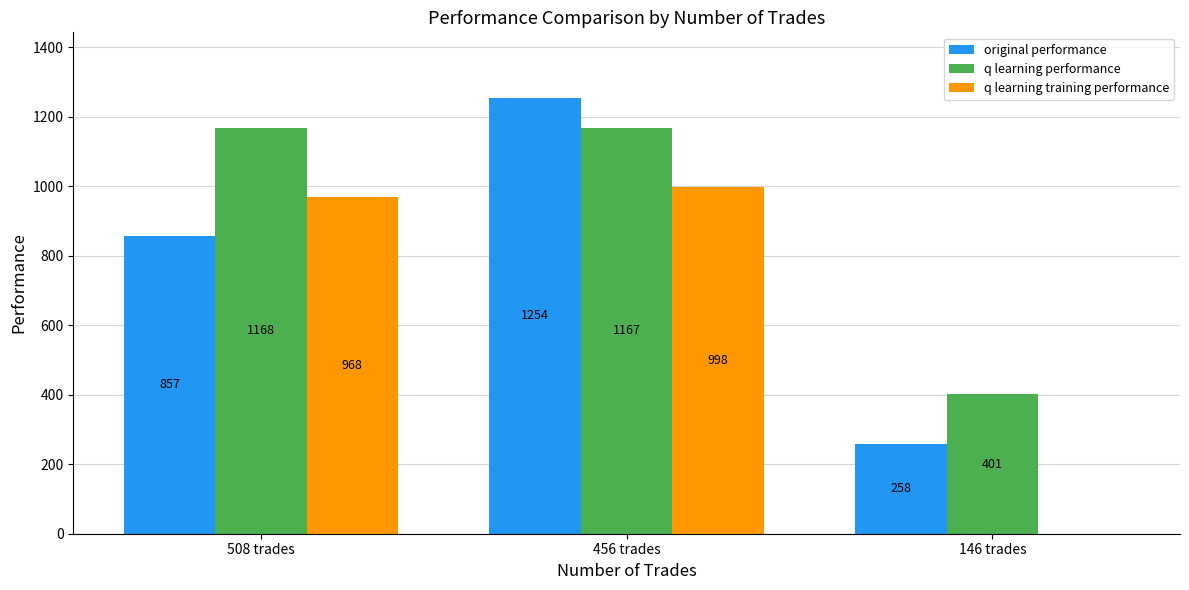

What is the greatest value displayed?

1254.8